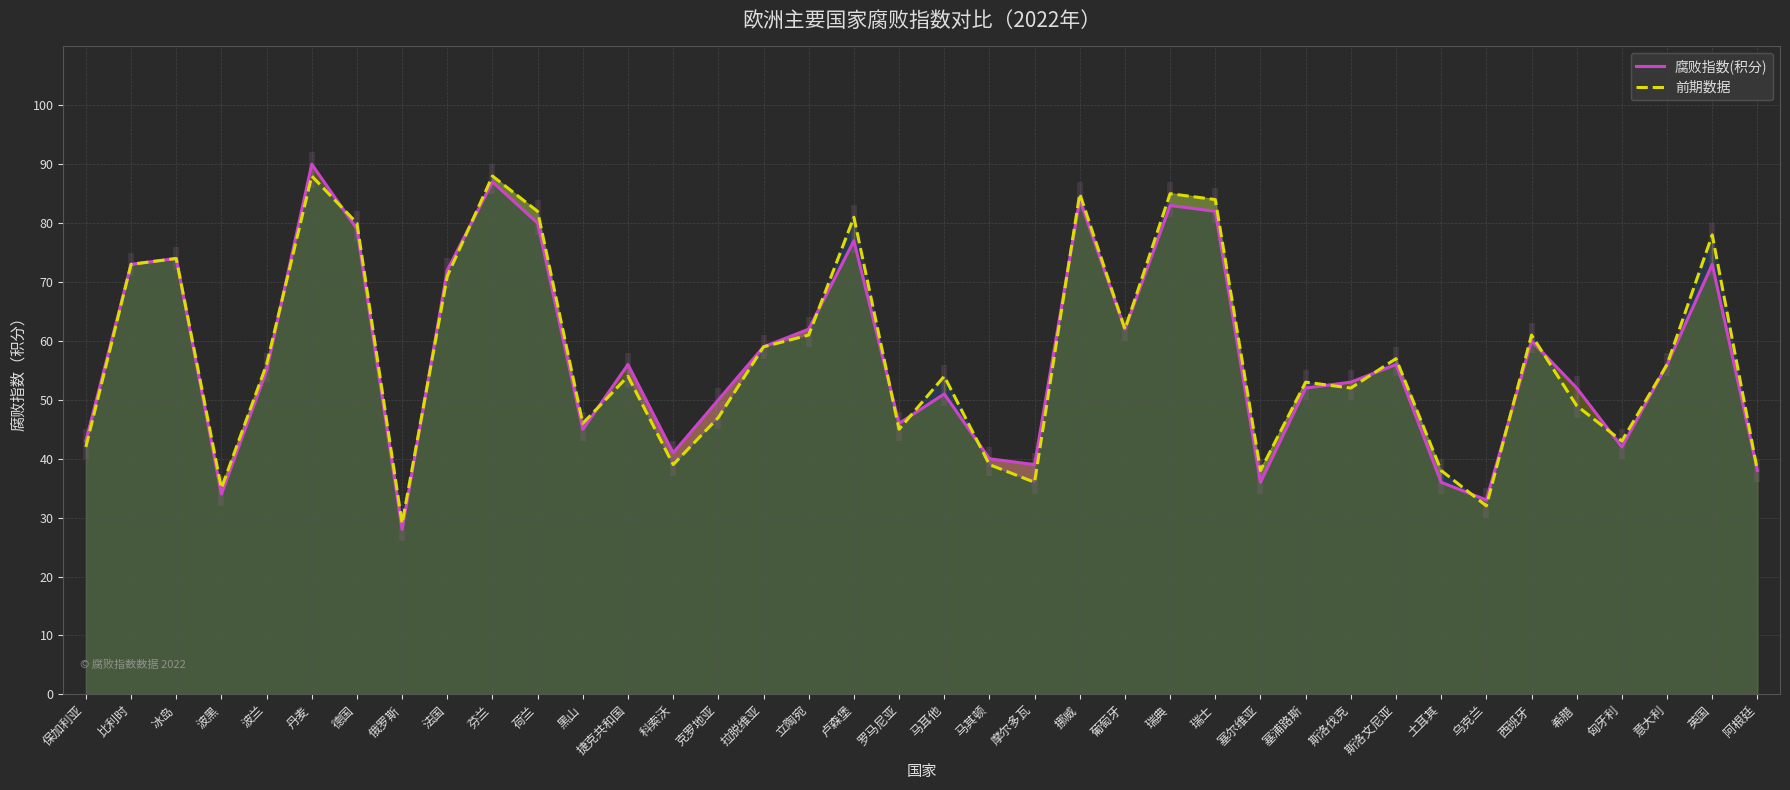

At which label does 前期数据 first exceed 56?

比利时